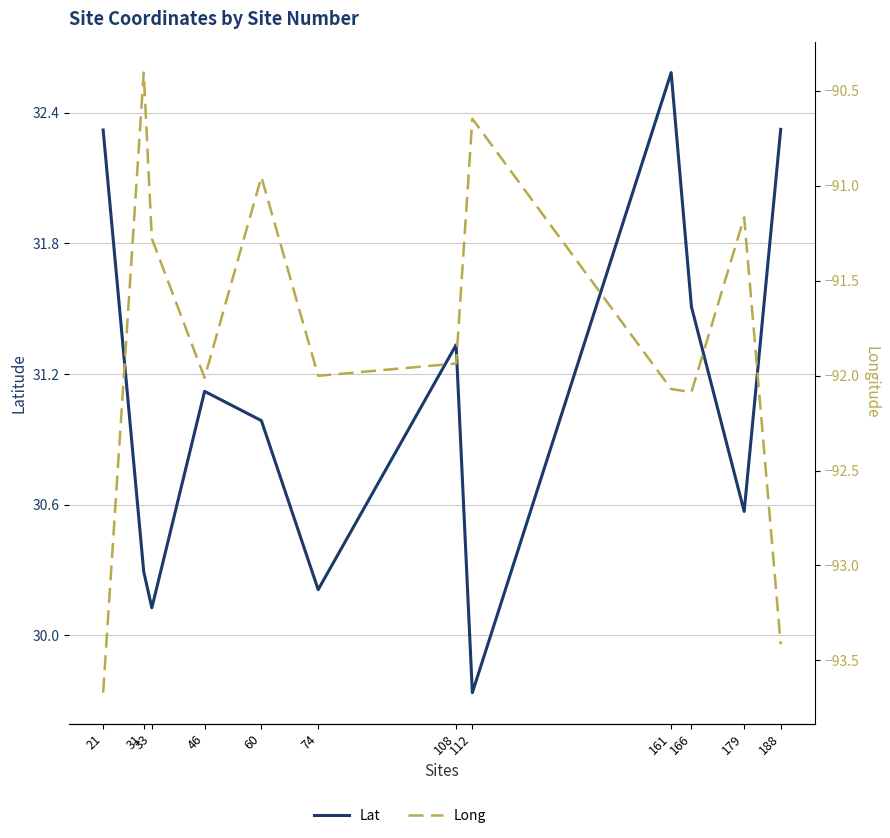

What is the sum of all Long values?

-1101.6